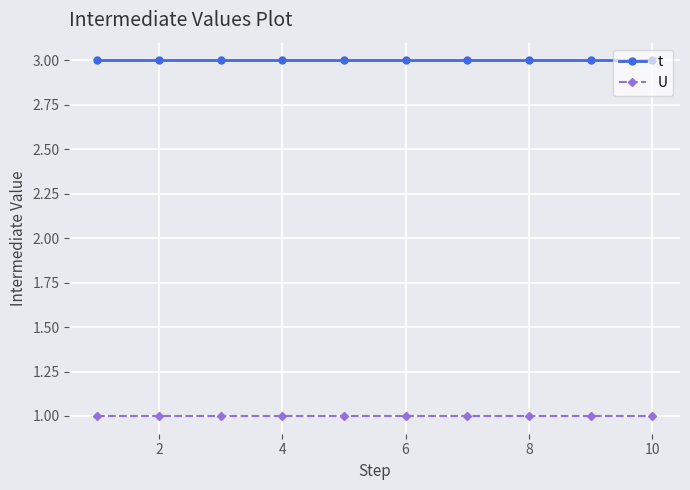

True or false: U and t intersect in this chart.

False